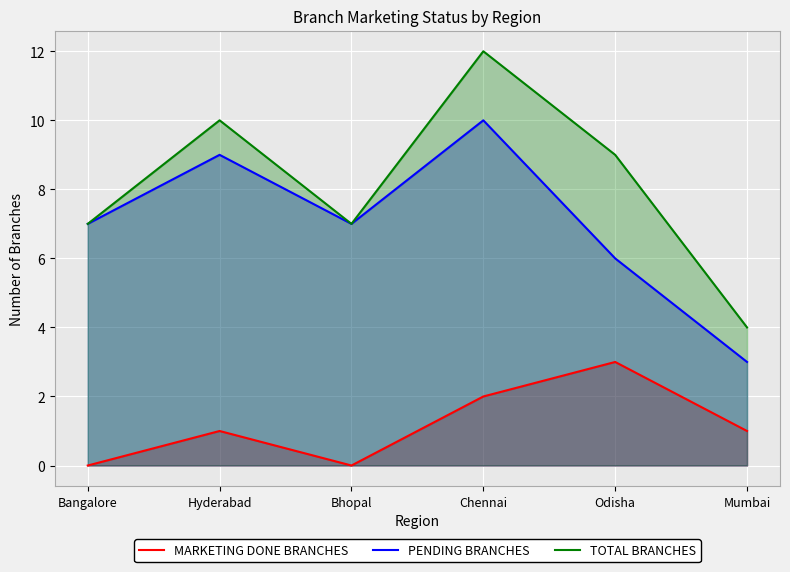

Which series has the largest total across all categories?

TOTAL BRANCHES